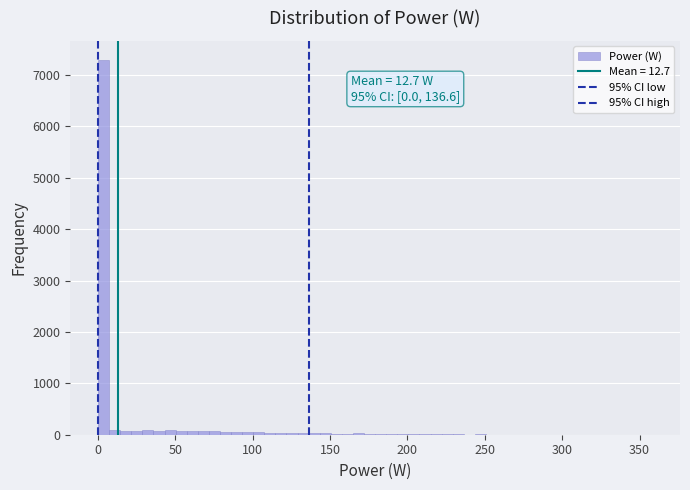

Read against the x-axis, roughly where is the centre of the tallest bar?

5